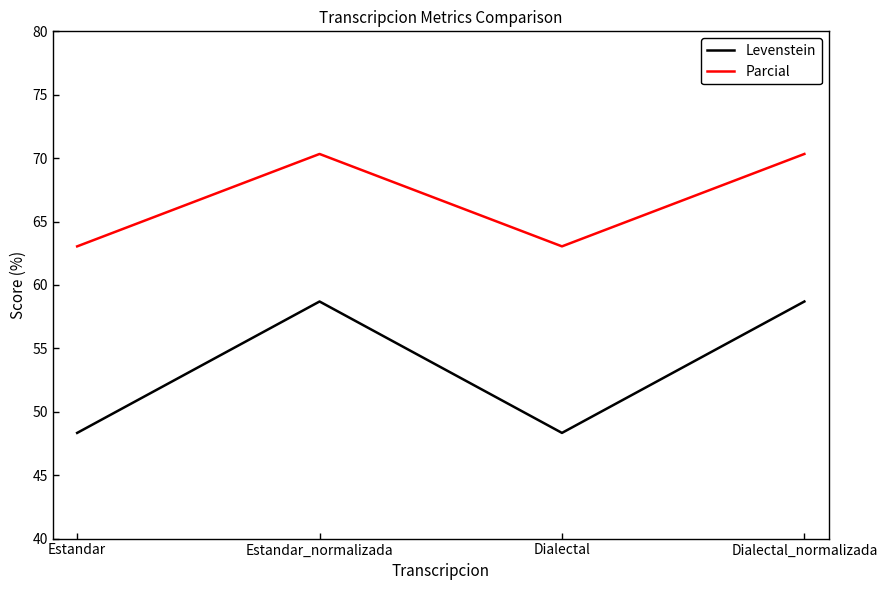

True or false: Parcial and Levenstein intersect in this chart.

False